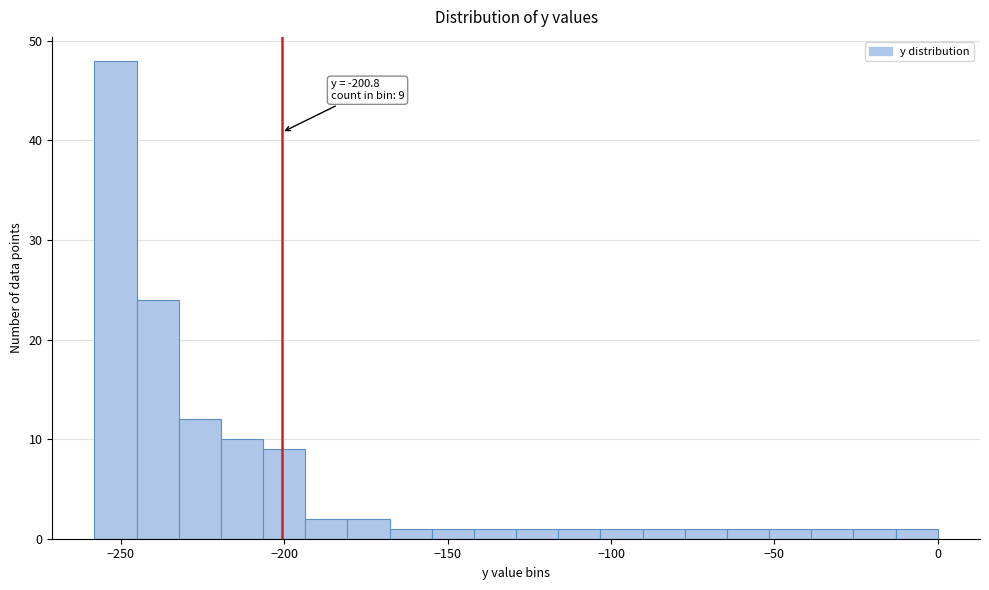

Around what value on the x-axis is the tallest bar? Give the approximate position of its centre, as read against the axis.

-250